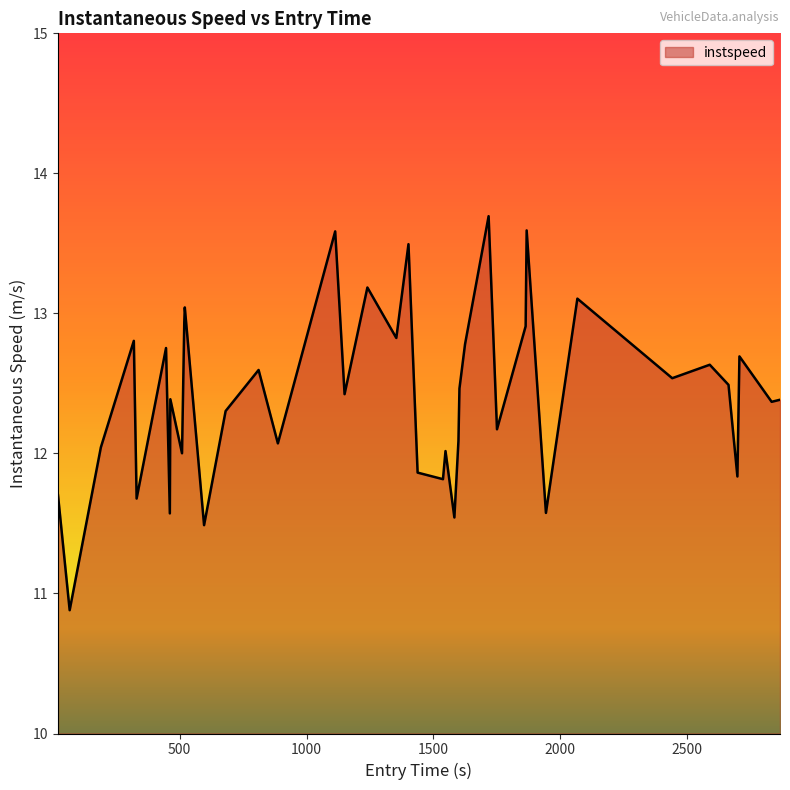

What is the greatest value displayed?

13.7